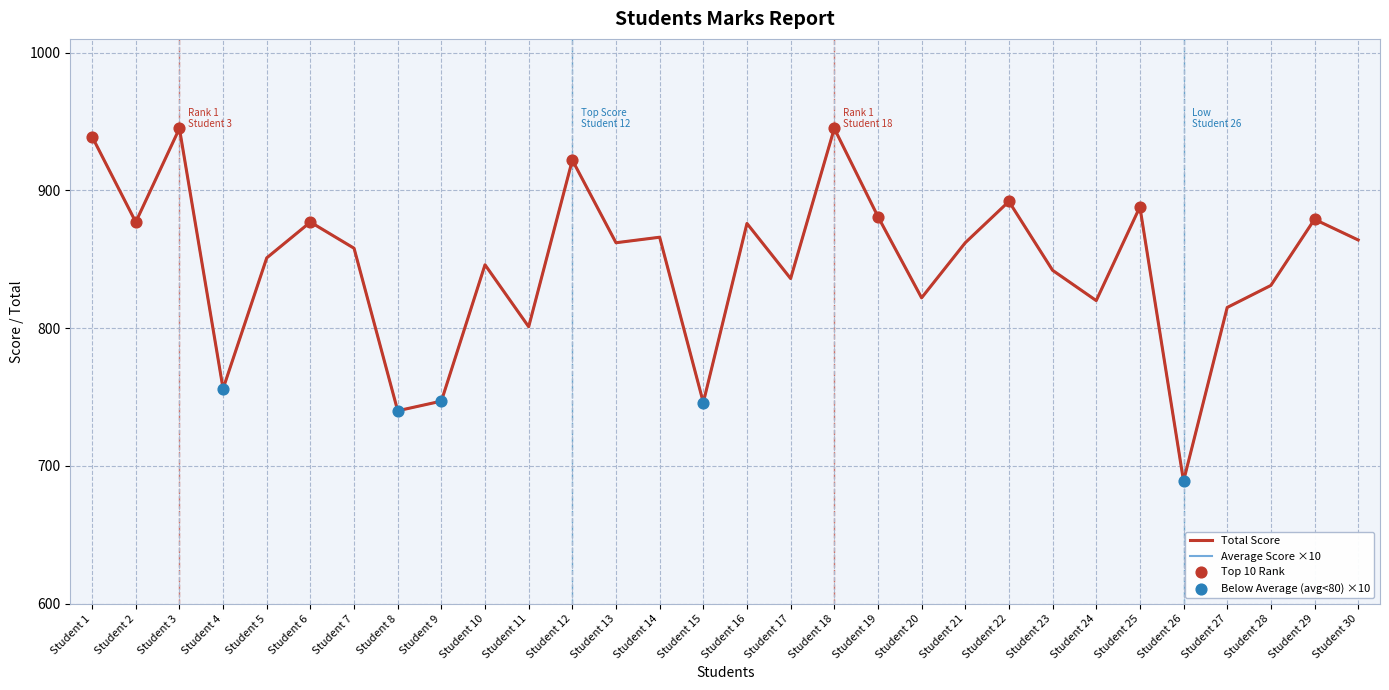

Which series has the largest total across all categories?

Average Score